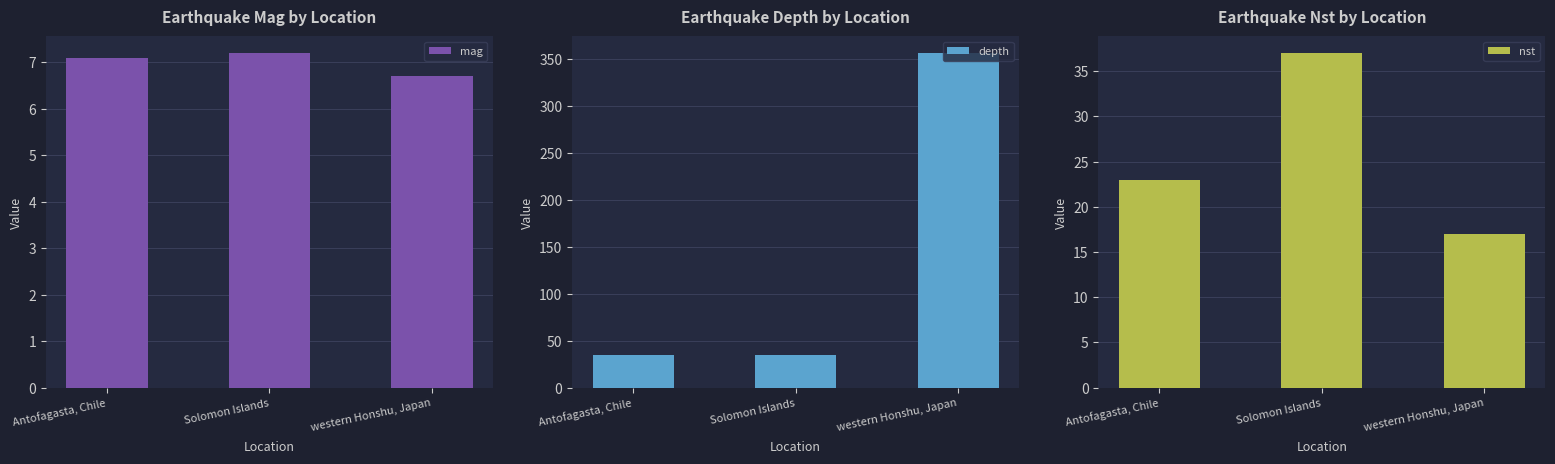

What are all the series names shown in the legend?

mag, depth, nst